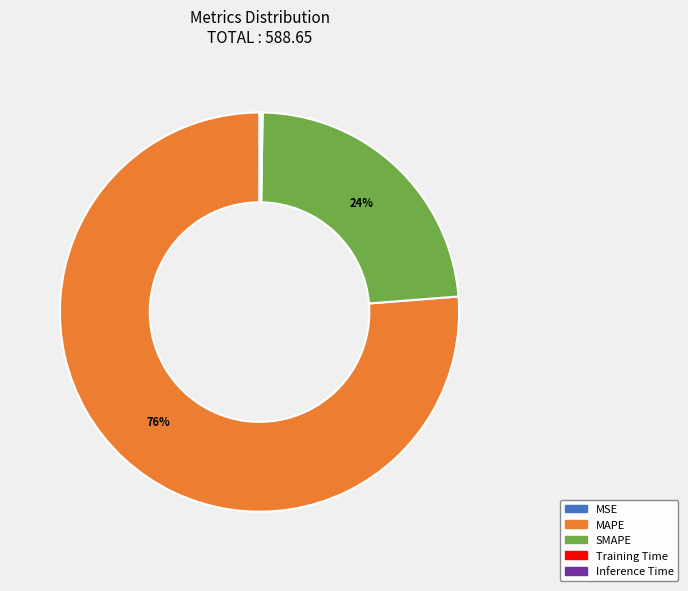

Does SMAPE account for over 50% of the chart?

No